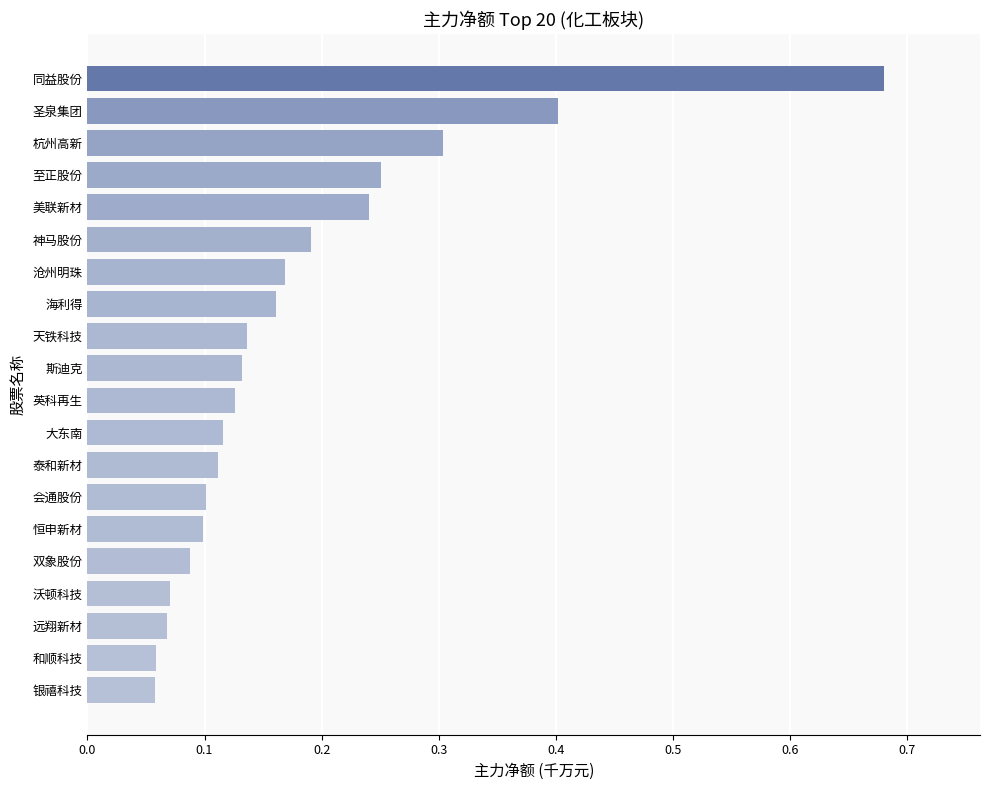

The chart shows a value of 0.1 at 大东南. True or false?

True